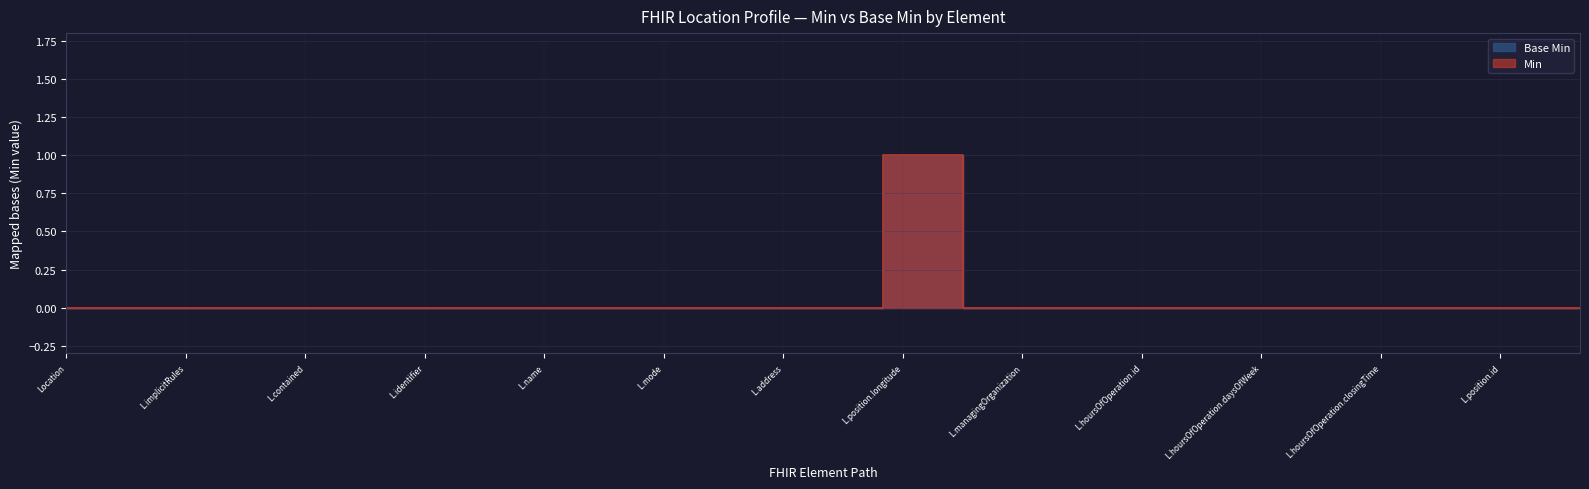

What is the sum of all Min values?

2